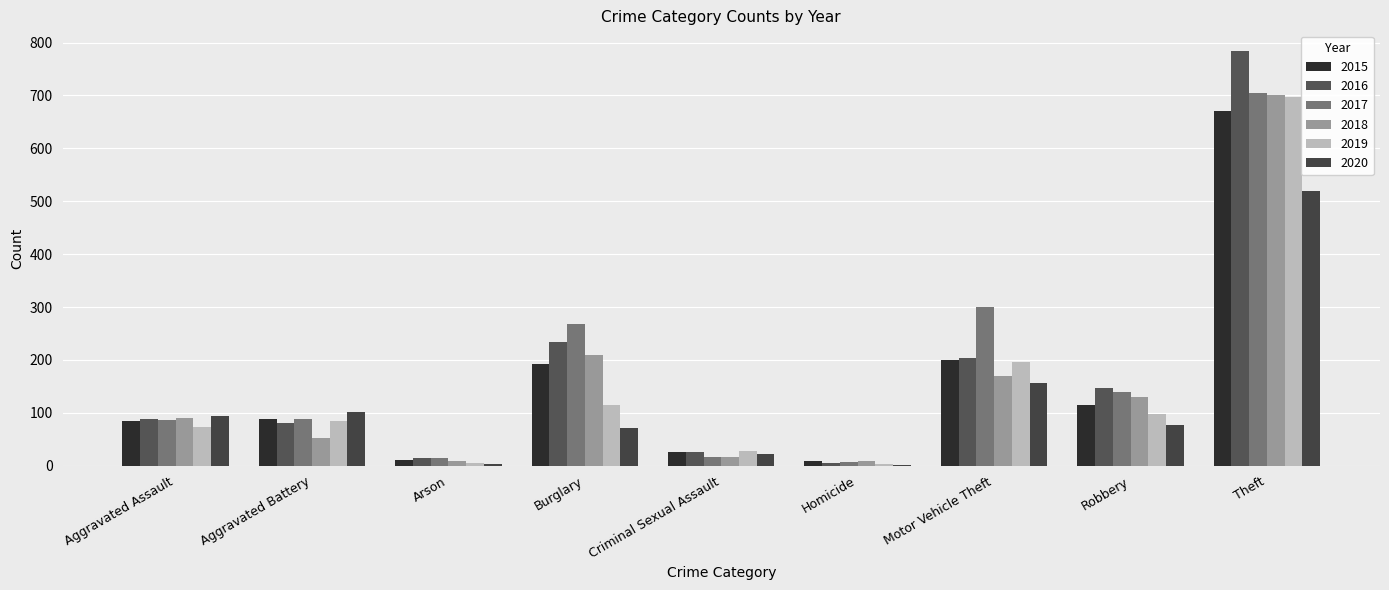

What is the difference between the second highest and second lowest values in the 2018 series?

201